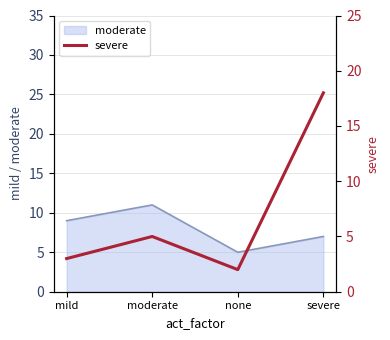

Reading left to right, extract all data points from this chart.

mild=3	moderate=5	none=2	severe=18